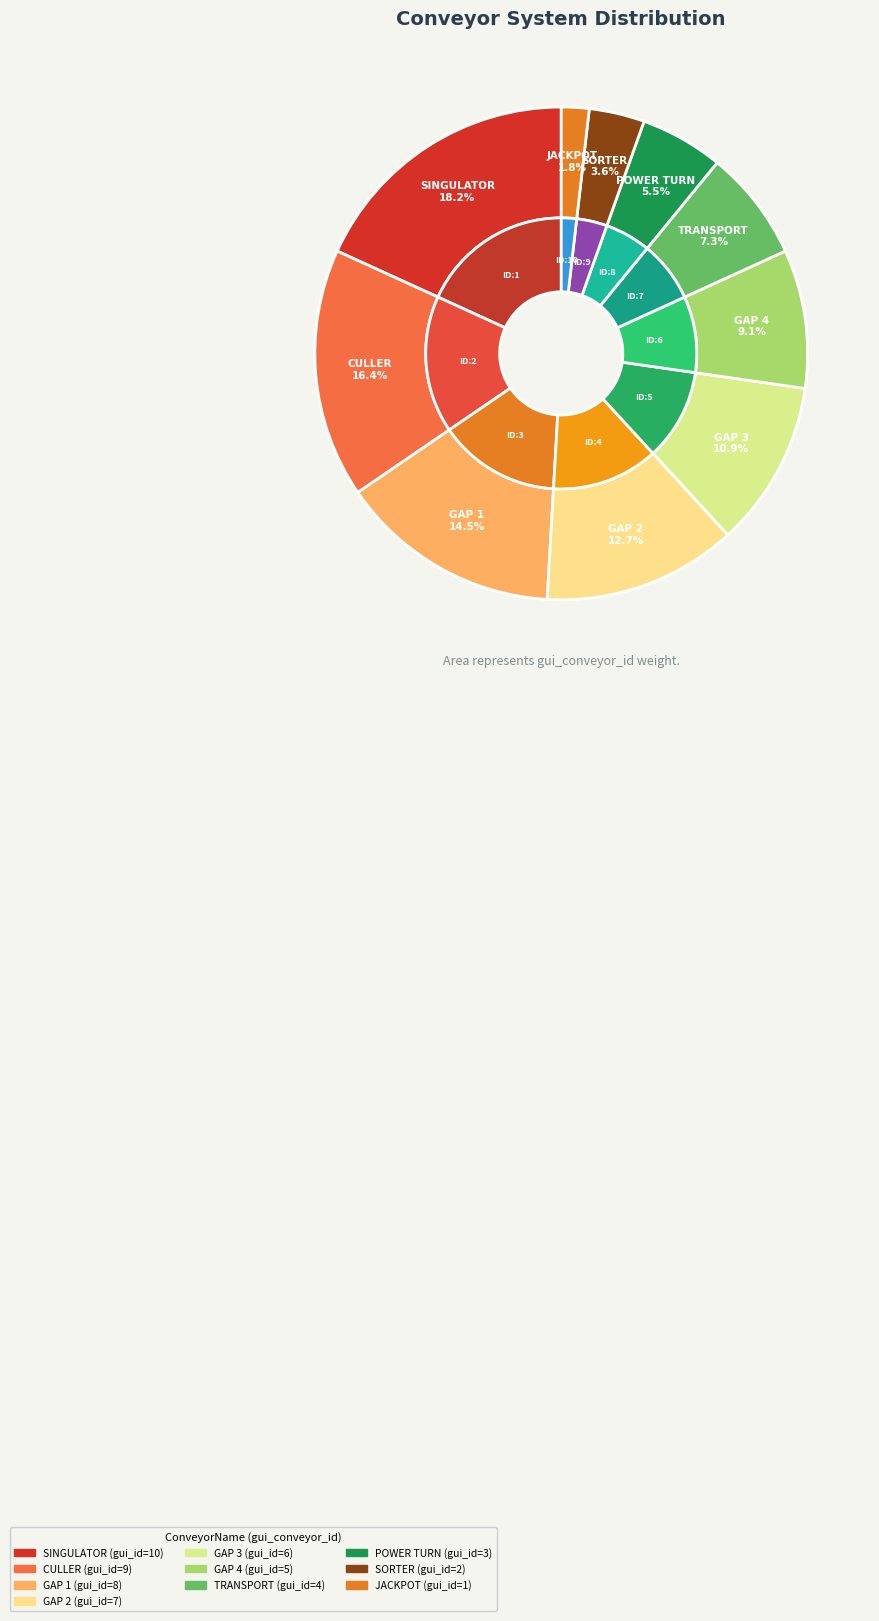

Rank the categories by value from lowest to highest.

JACKPOT, SORTER, POWER TURN, TRANSPORT, GAP 4, GAP 3, GAP 2, GAP 1, CULLER, SINGULATOR